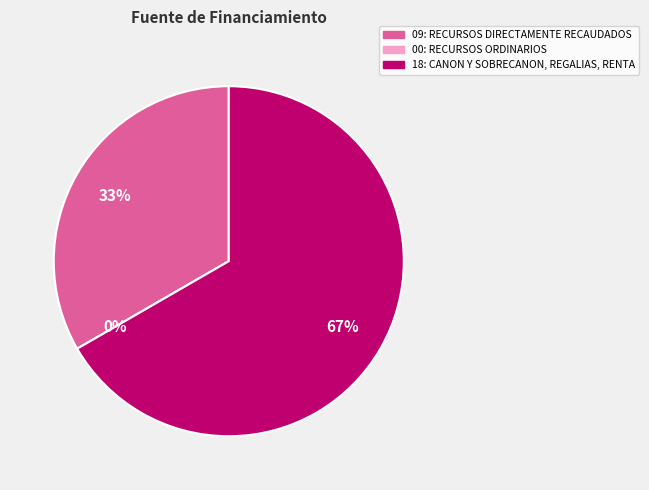

What percentage is NOT represented by 18: CANON Y SOBRECANON, REGALIAS, RENTA?

33.3%